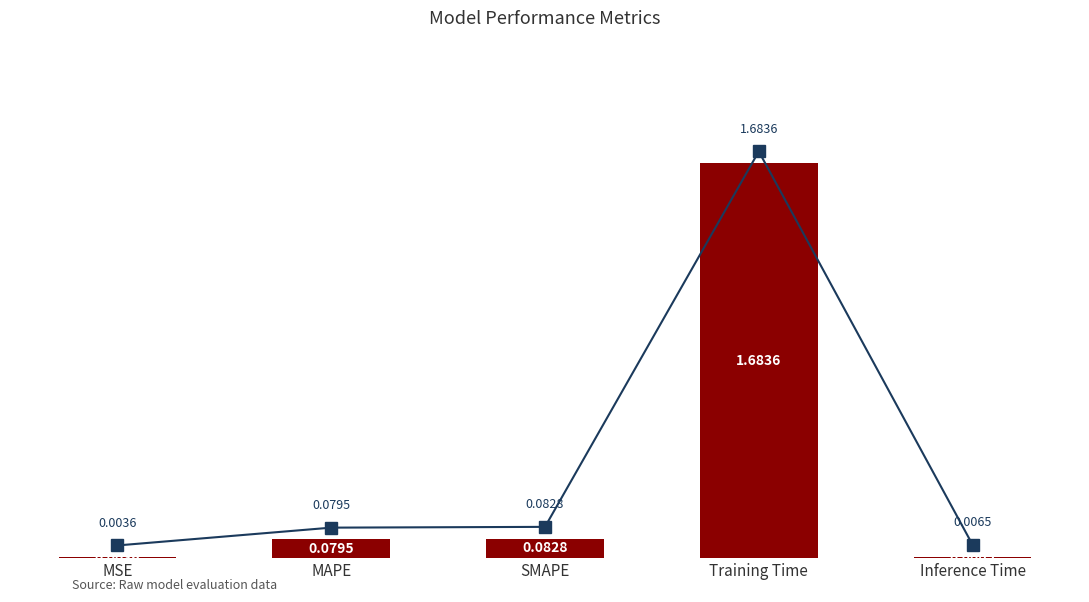

Reading left to right, transcribe all the data shown in this chart.

MSE=0.0	MAPE=0.1	SMAPE=0.1	Training Time=1.7	Inference Time=0.0